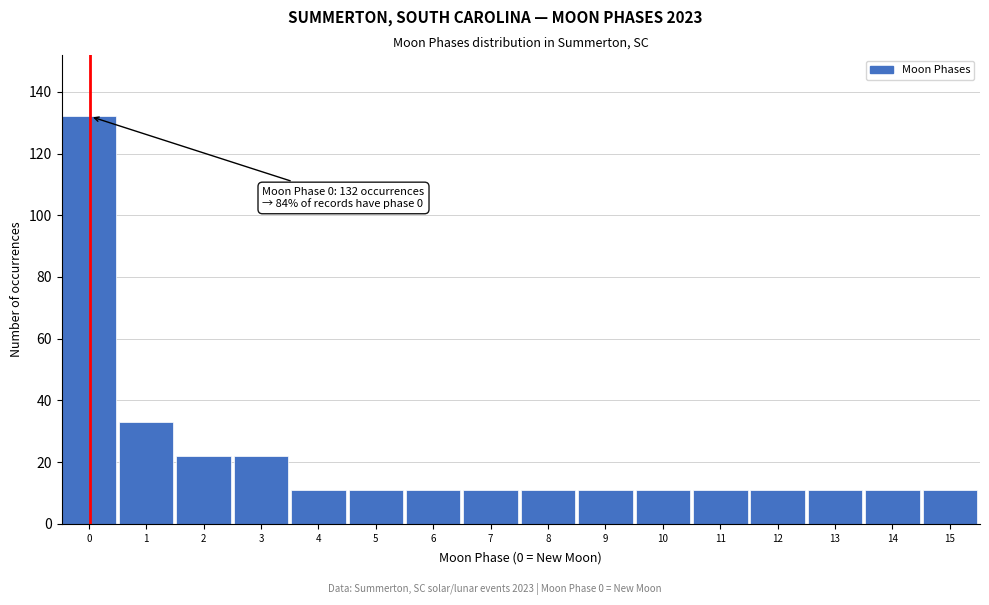

Reading left to right, list all the values displayed in this chart.

132	33	22	22	11	11	11	11	11	11	11	11	11	11	11	11